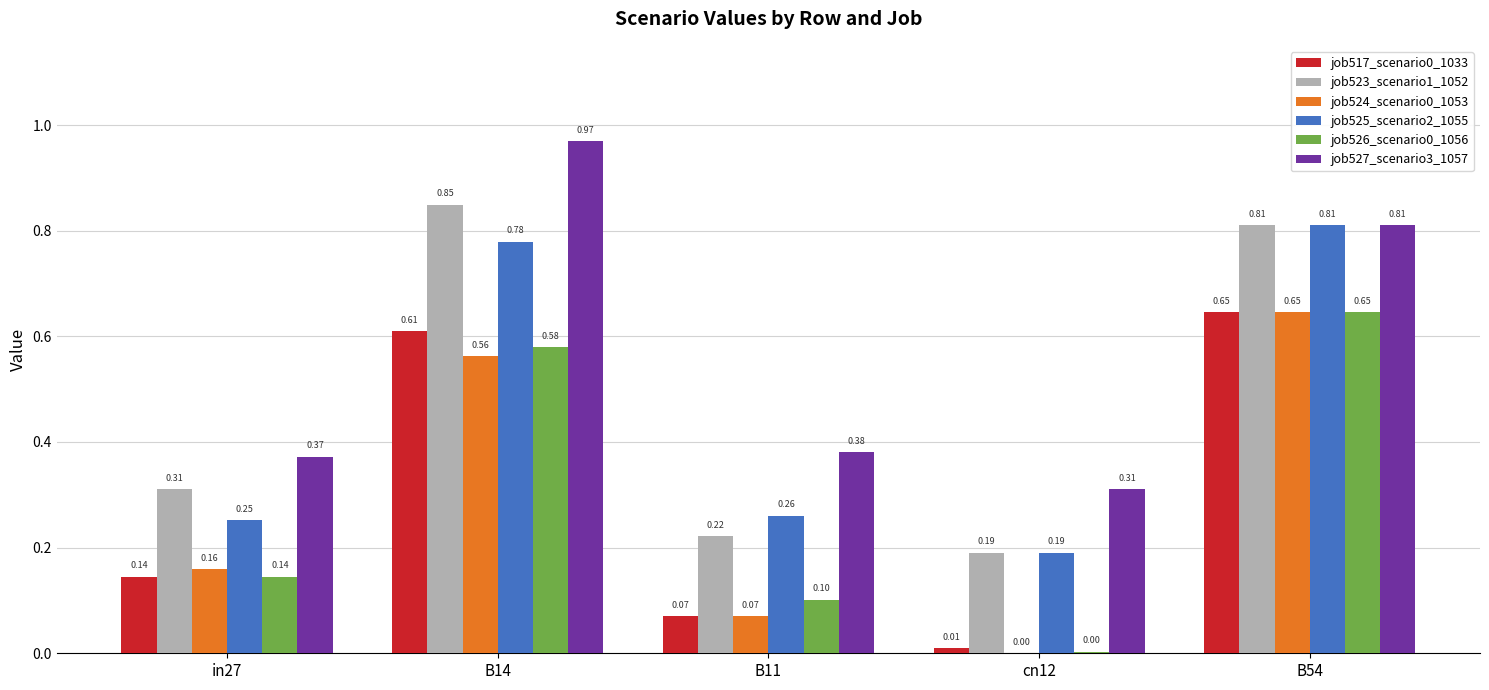

What is the total value across all series at cn12?

0.7